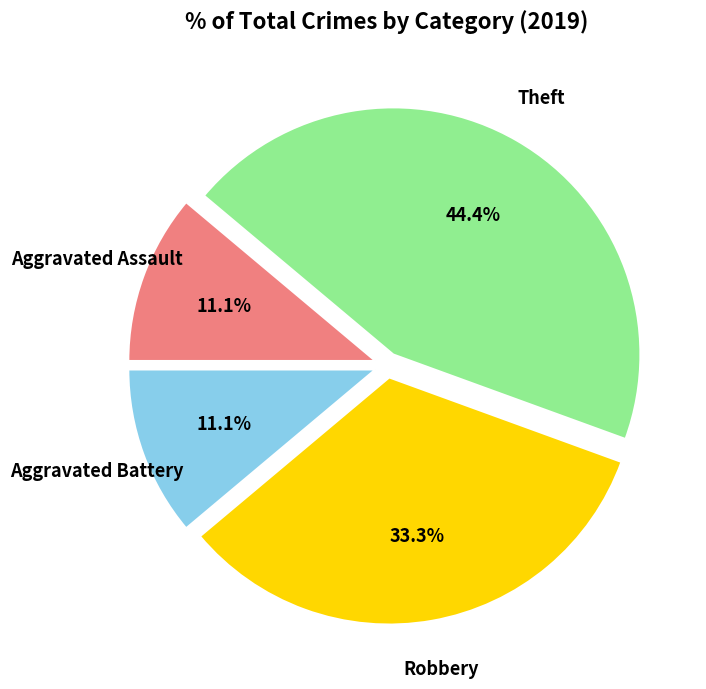

Is there any slice that represents more than half of the pie?

No